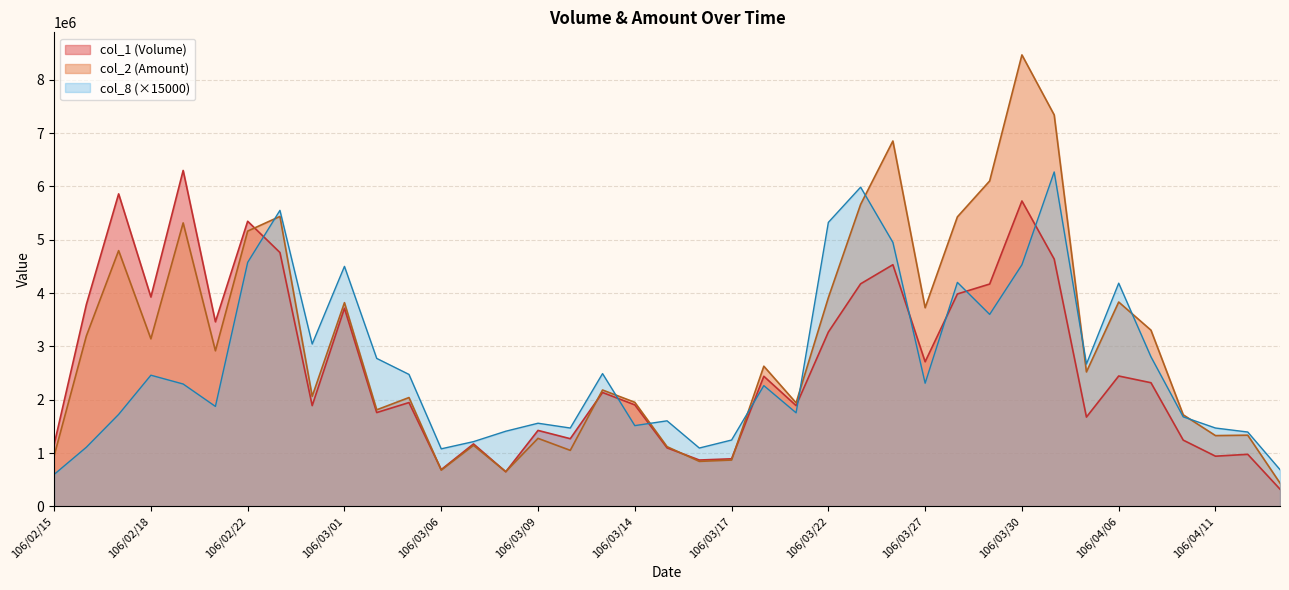

What is the value of the col_1 point at the 39th from the left?

324000